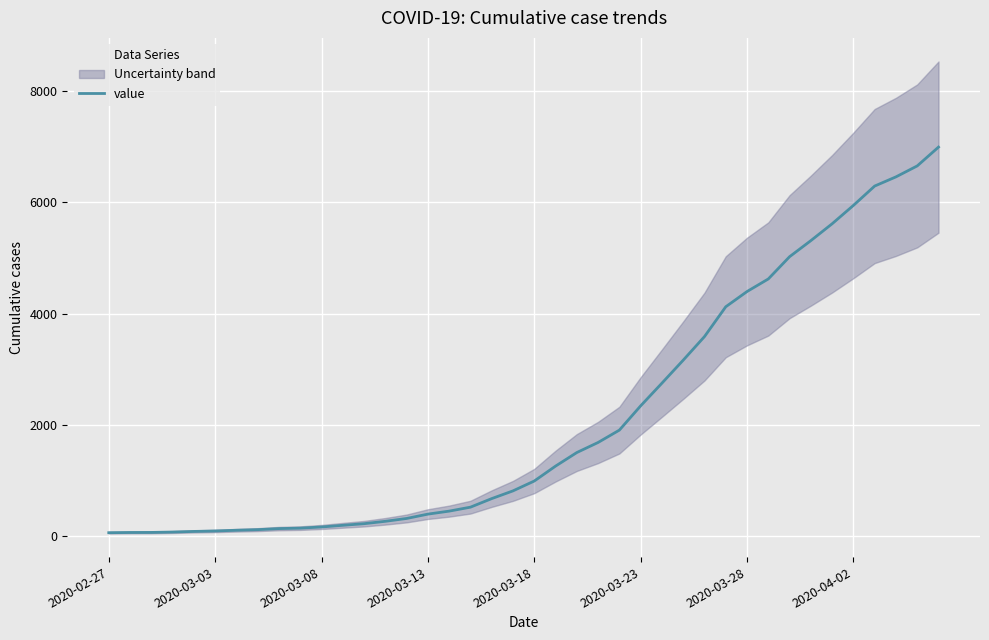

Is it true that the value at 8 is 235?

False